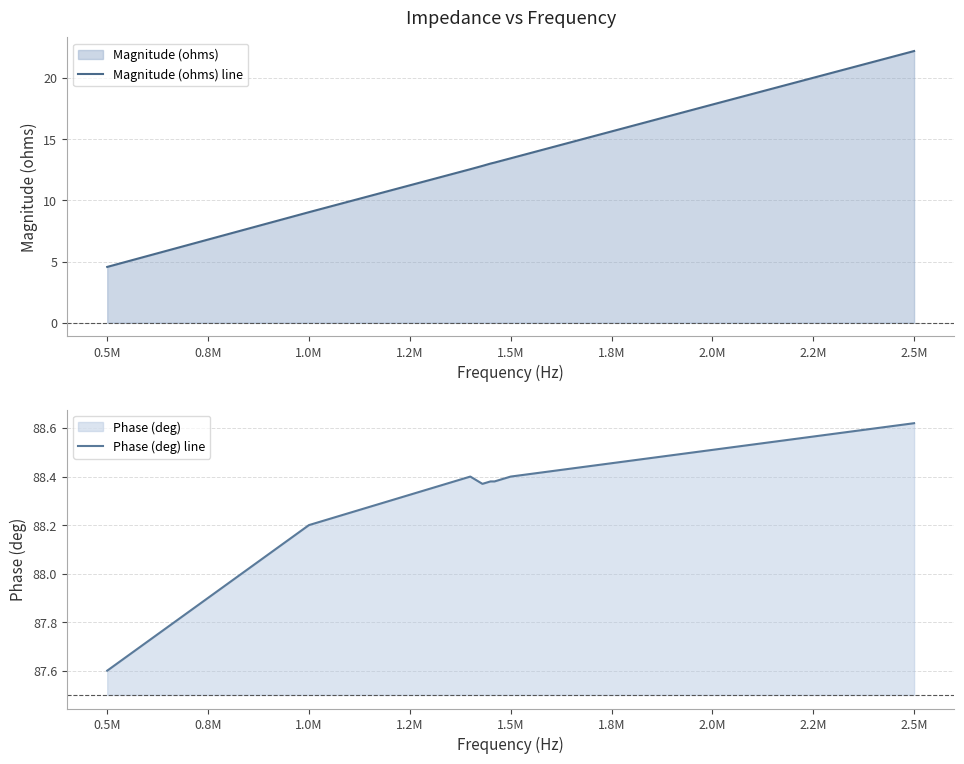

True or false: Magnitude (ohms) line and Phase (deg) line intersect in this chart.

False